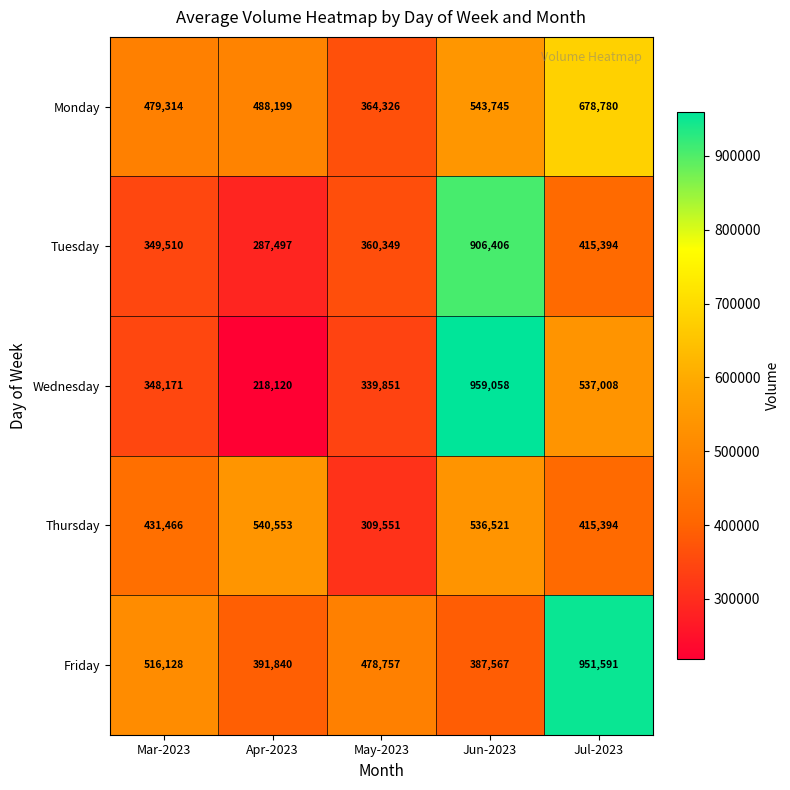

What is the total value across all series at Jul-2023?

2998167